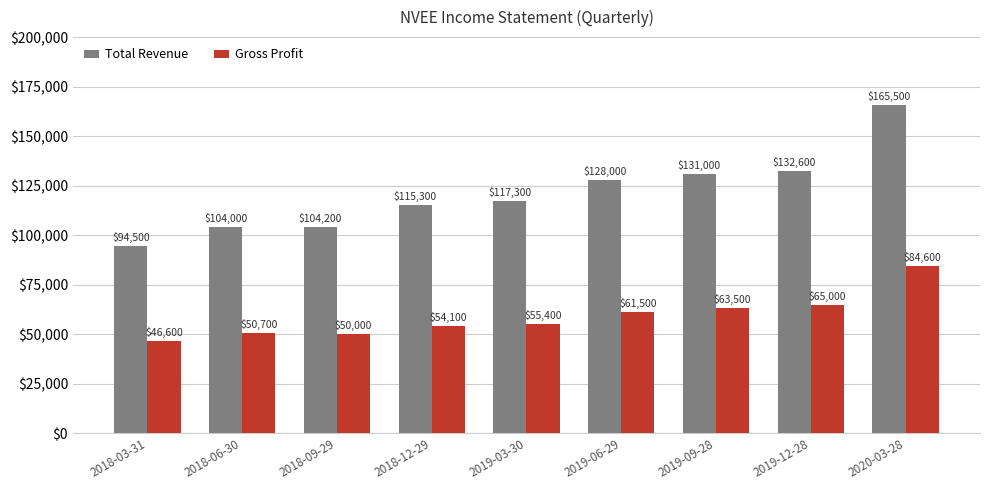

What is the value of the Gross Profit bar at the 8th from the left?

65000